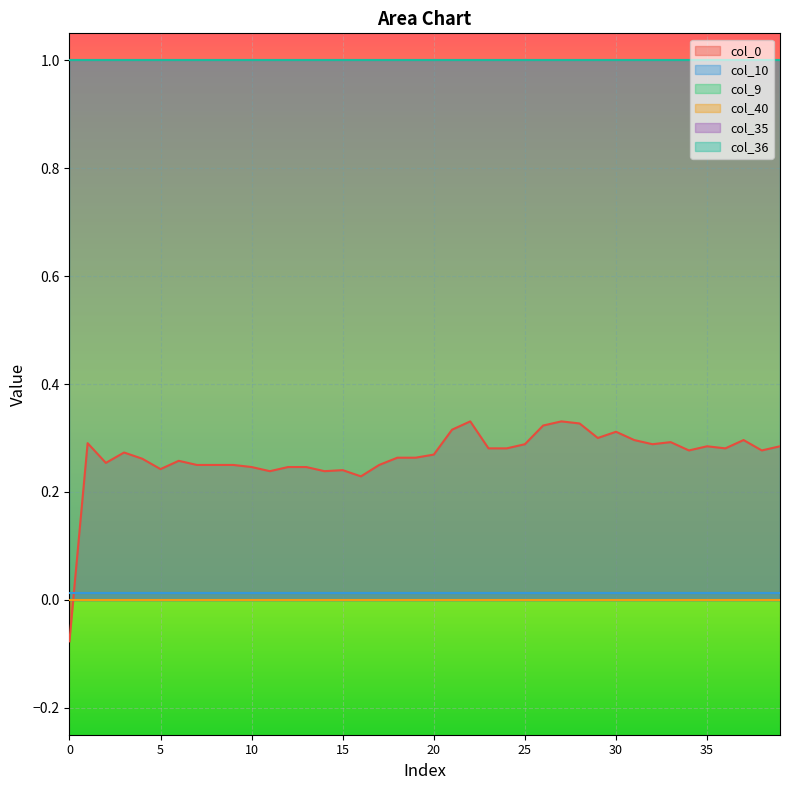

Reading left to right, what are all the values shown in this chart?

col_40: 0.0	0.0	0.0	0.0	0.0	0.0	0.0	0.0	0.0	0.0	0.0	0.0	0.0	0.0	0.0	0.0	0.0	0.0	0.0	0.0	0.0	0.0	0.0	0.0	0.0	0.0	0.0	0.0	0.0	0.0	0.0	0.0	0.0	0.0	0.0	0.0	0.0	0.0	0.0	0.0
col_9: 0.0	0.0	0.0	0.0	0.0	0.0	0.0	0.0	0.0	0.0	0.0	0.0	0.0	0.0	0.0	0.0	0.0	0.0	0.0	0.0	0.0	0.0	0.0	0.0	0.0	0.0	0.0	0.0	0.0	0.0	0.0	0.0	0.0	0.0	0.0	0.0	0.0	0.0	0.0	0.0
col_10: 0.0	0.0	0.0	0.0	0.0	0.0	0.0	0.0	0.0	0.0	0.0	0.0	0.0	0.0	0.0	0.0	0.0	0.0	0.0	0.0	0.0	0.0	0.0	0.0	0.0	0.0	0.0	0.0	0.0	0.0	0.0	0.0	0.0	0.0	0.0	0.0	0.0	0.0	0.0	0.0
col_35: 1.0	1.0	1.0	1.0	1.0	1.0	1.0	1.0	1.0	1.0	1.0	1.0	1.0	1.0	1.0	1.0	1.0	1.0	1.0	1.0	1.0	1.0	1.0	1.0	1.0	1.0	1.0	1.0	1.0	1.0	1.0	1.0	1.0	1.0	1.0	1.0	1.0	1.0	1.0	1.0
col_36: 1.0	1.0	1.0	1.0	1.0	1.0	1.0	1.0	1.0	1.0	1.0	1.0	1.0	1.0	1.0	1.0	1.0	1.0	1.0	1.0	1.0	1.0	1.0	1.0	1.0	1.0	1.0	1.0	1.0	1.0	1.0	1.0	1.0	1.0	1.0	1.0	1.0	1.0	1.0	1.0
col_0: -0.1	0.3	0.3	0.3	0.3	0.2	0.3	0.2	0.2	0.2	0.2	0.2	0.2	0.2	0.2	0.2	0.2	0.2	0.3	0.3	0.3	0.3	0.3	0.3	0.3	0.3	0.3	0.3	0.3	0.3	0.3	0.3	0.3	0.3	0.3	0.3	0.3	0.3	0.3	0.3